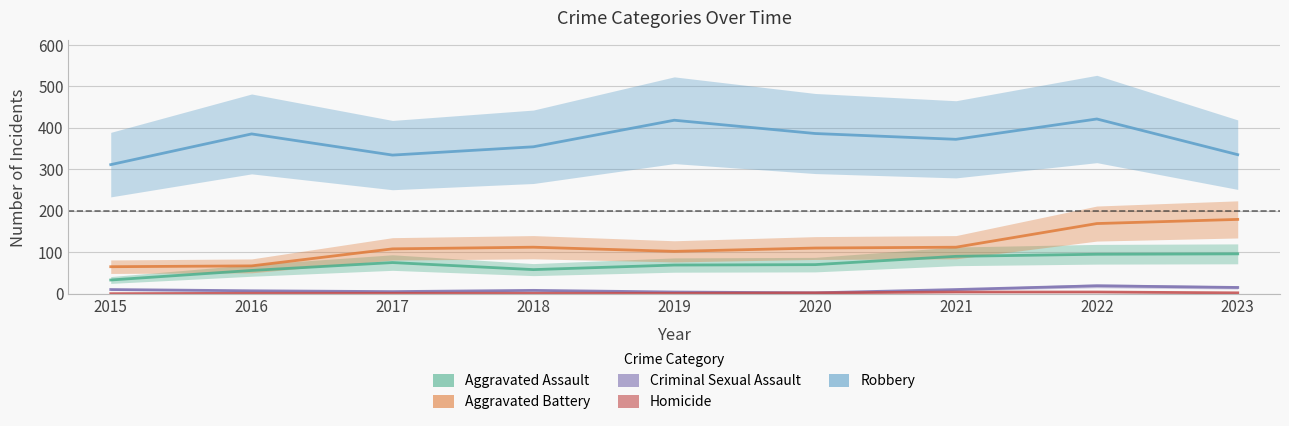

Rank the categories by Criminal Sexual Assault value from lowest to highest.

2020, 2019, 2017, 2016, 2018, 2015, 2021, 2023, 2022